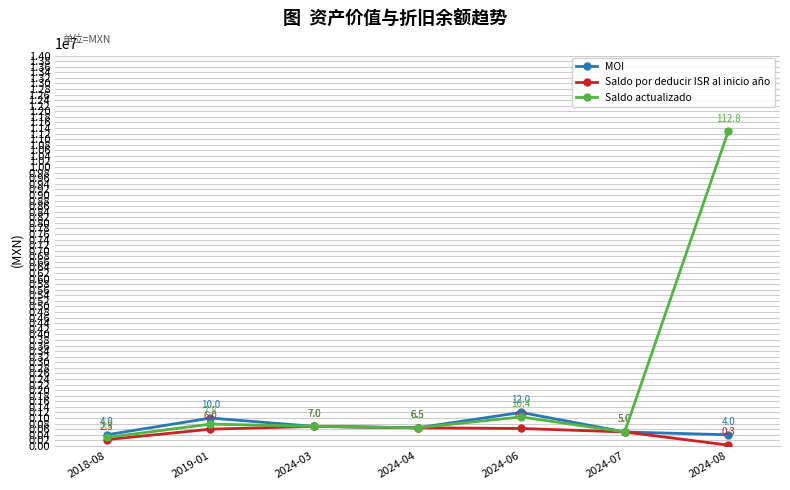

Rank the categories by Saldo por deducir ISR al inicio año value from highest to lowest.

2024-03, 2024-04, 2024-06, 2019-01, 2024-07, 2018-08, 2024-08